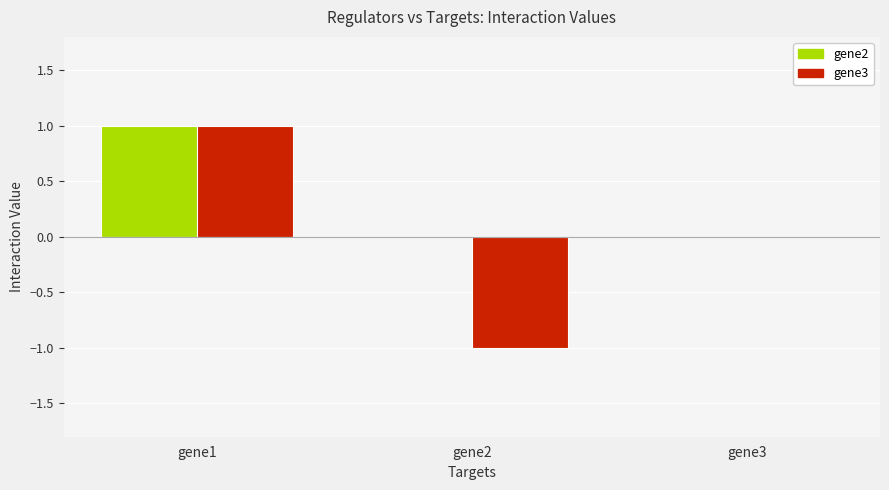

Between gene2 and gene3, which series saw the biggest shift?

gene3